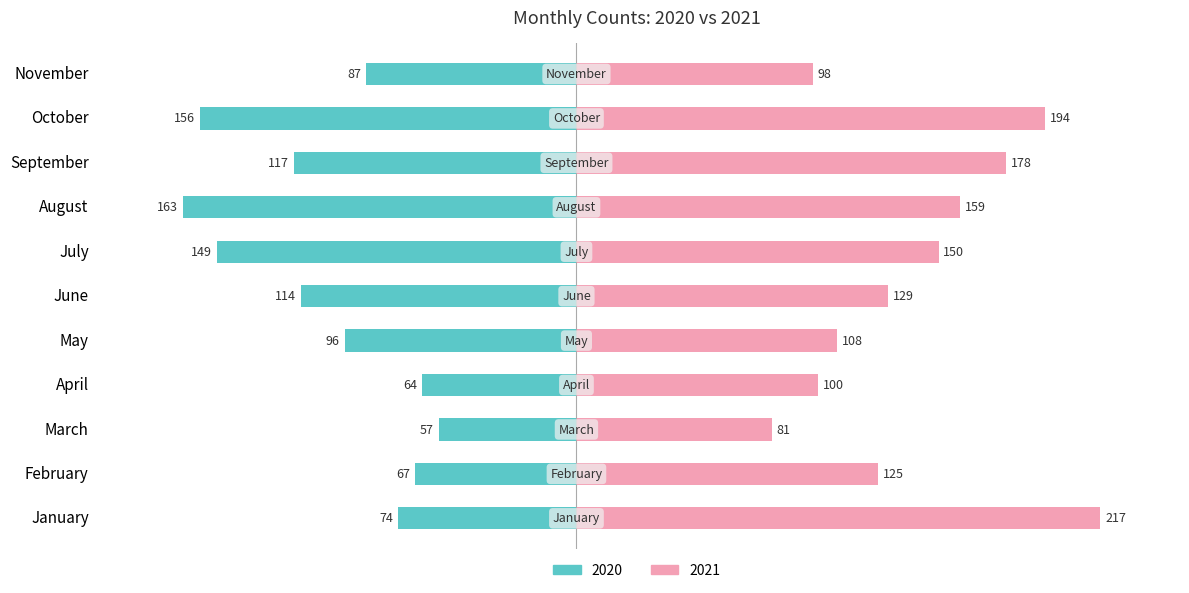

How many categories are shown in the chart?

11